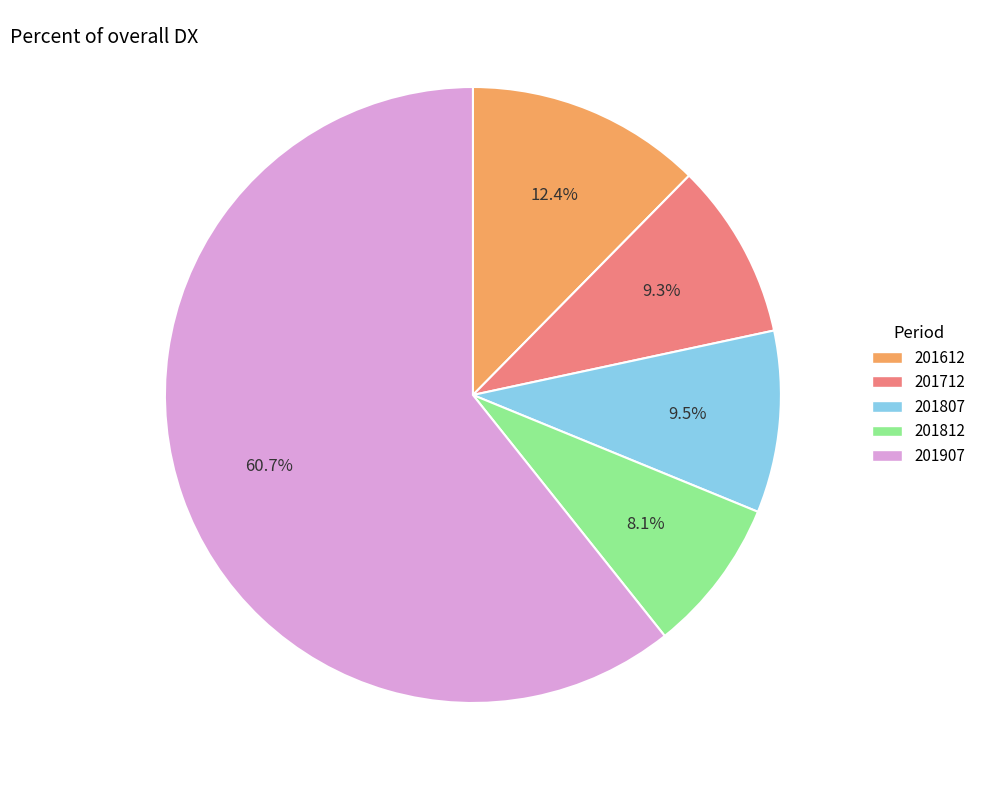

Does any single category account for the majority?

Yes